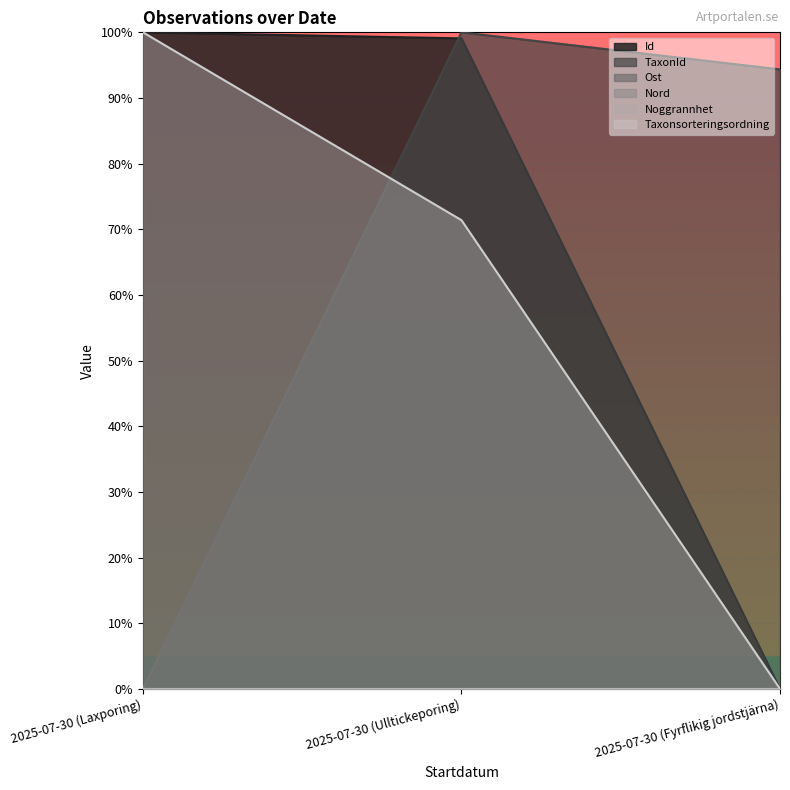

What position from the left is 2025-07-30 (Ulltickeporing)?

2